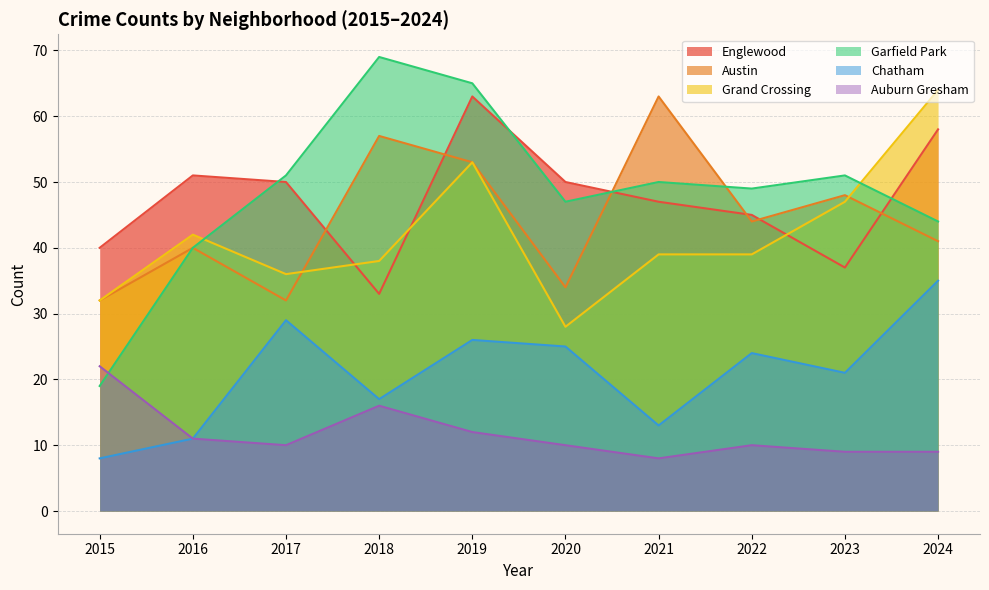

Where is Austin nearest to the value 47?

2023